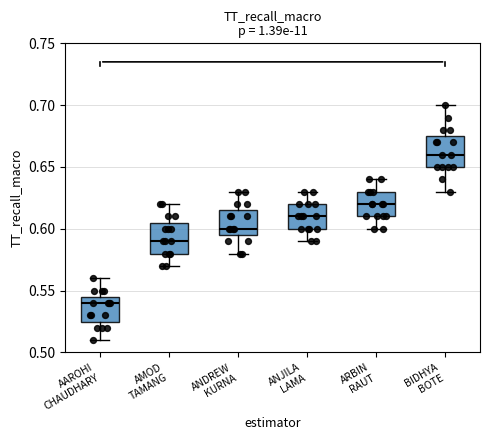

Reading left to right, read every box against the y-axis: the position of its median line, the range the box covers, and the ends of its whiskers. The values are not printed on the chart, so give them approximately, as read against the axis.

AAROHI CHAUDHARY: median 0.540, box 0.525 to 0.545, whiskers 0.510 to 0.560
AMOD TAMANG: median 0.590, box 0.580 to 0.605, whiskers 0.570 to 0.620
ANDREW KURNA: median 0.600, box 0.595 to 0.615, whiskers 0.580 to 0.630
ANJILA LAMA: median 0.610, box 0.600 to 0.620, whiskers 0.590 to 0.630
ARBIN RAUT: median 0.620, box 0.610 to 0.630, whiskers 0.600 to 0.640
BIDHYA BOTE: median 0.660, box 0.650 to 0.675, whiskers 0.630 to 0.700